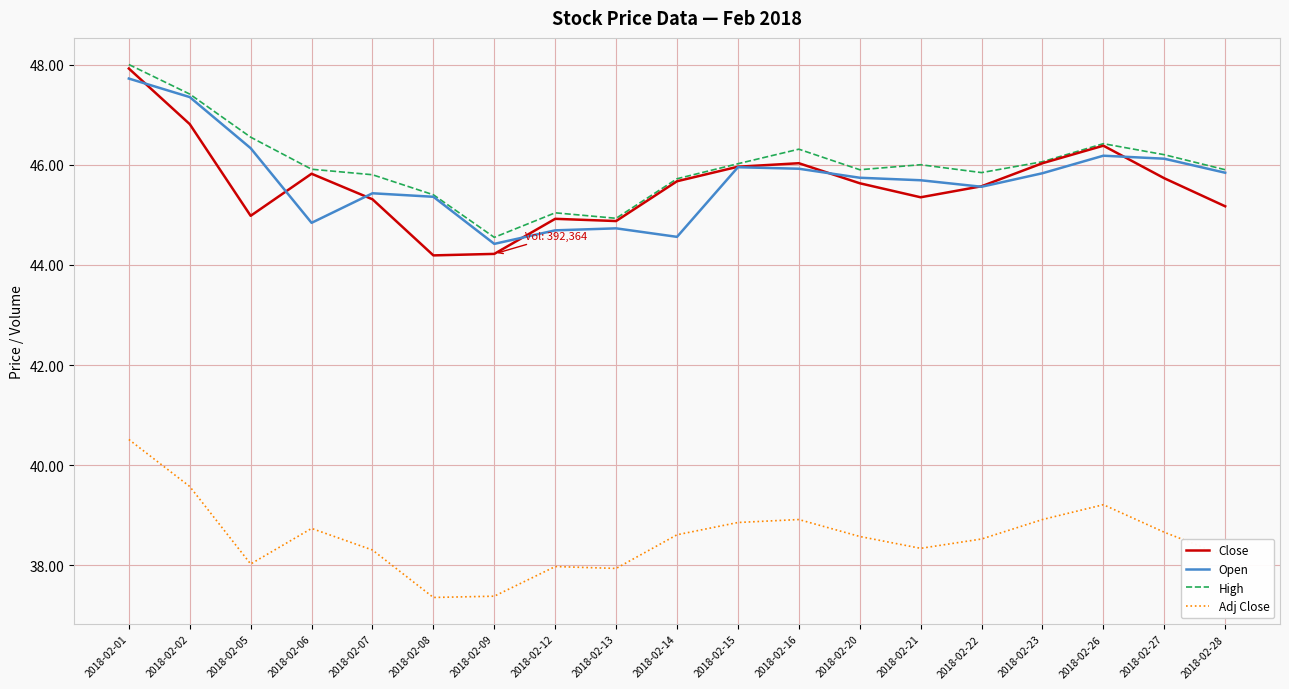

What are all the series names shown in the legend?

Close, Open, High, Adj Close